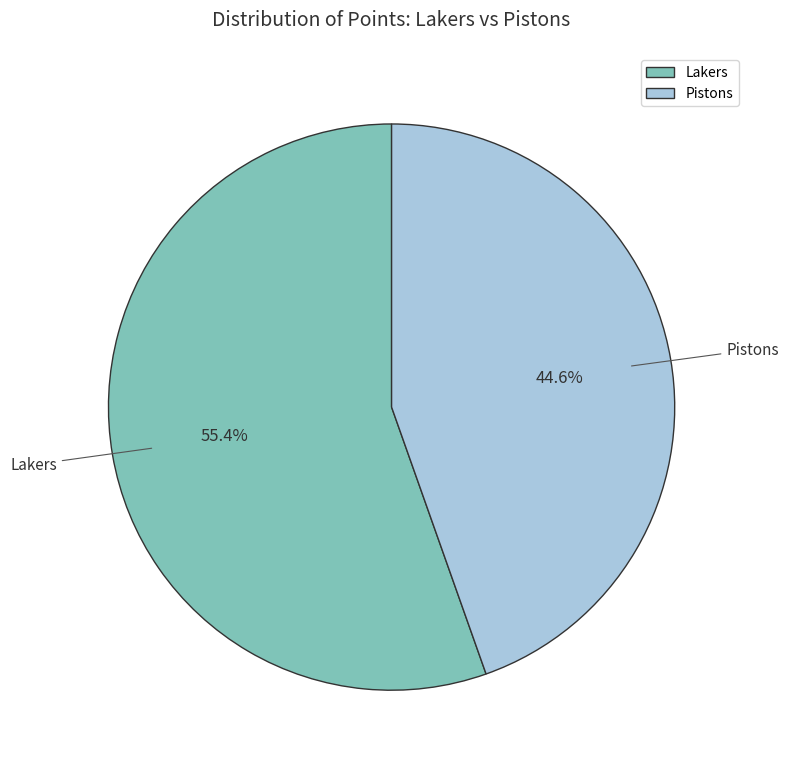

To the nearest percent, what percentage of the pie is Lakers?

55%